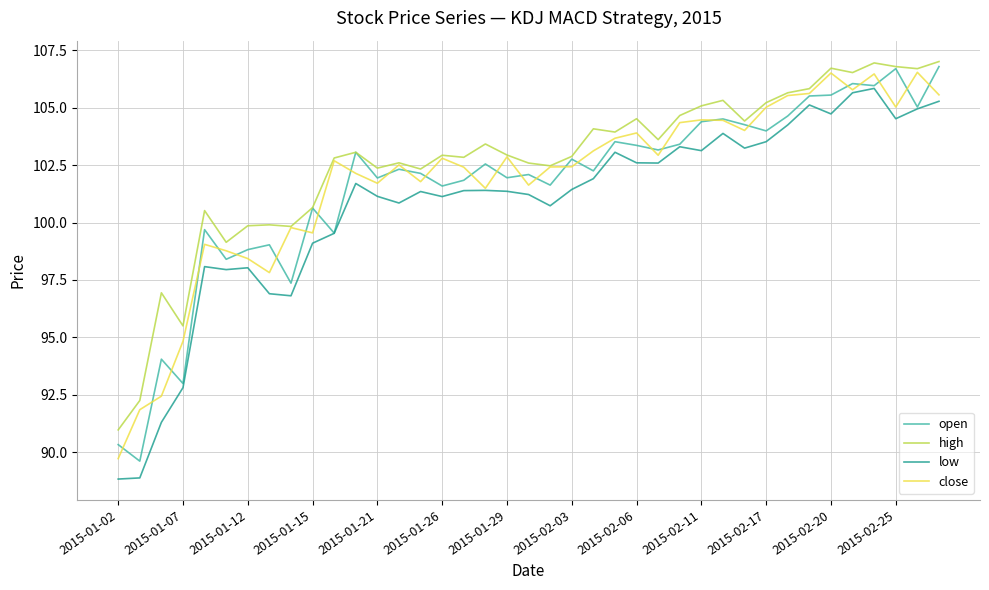

True or false: low and high cross at least once.

False